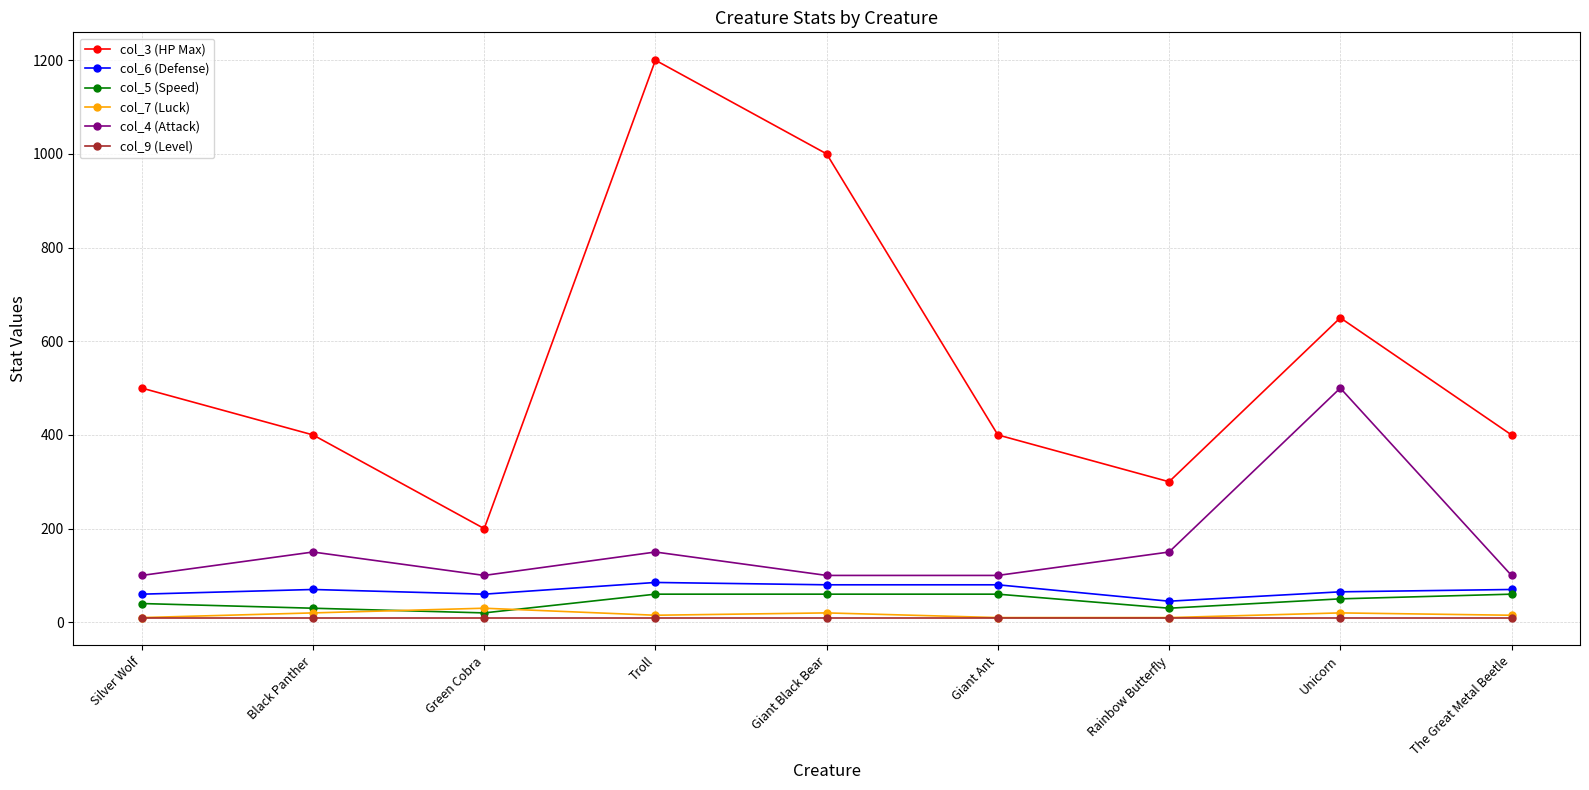

What is the total value across all series at Silver Wolf?

720